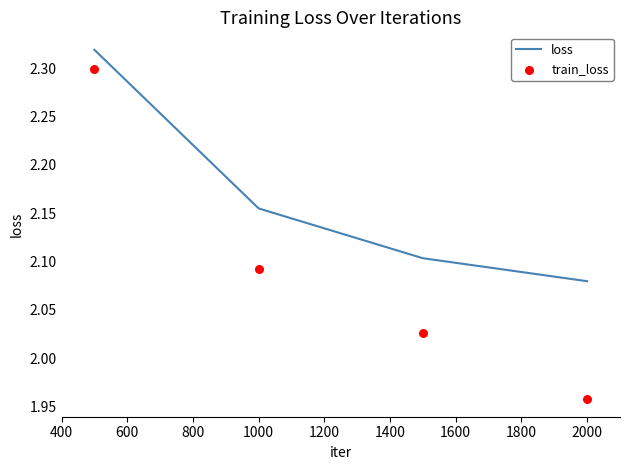

Approximately how many times larger is the value at 2000 compared to 1500?

1.0